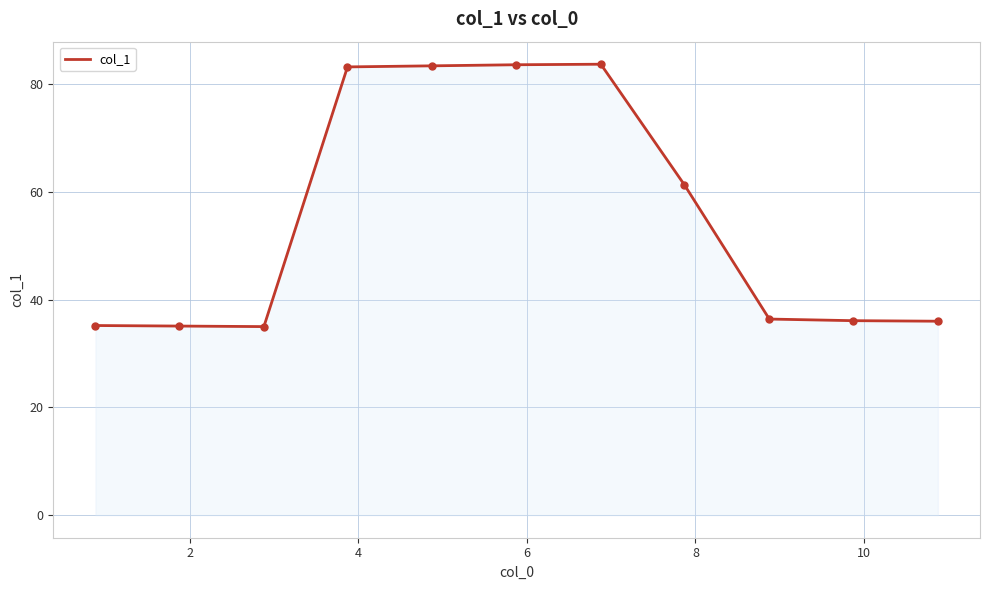

What is the maximum value shown in the chart?

83.7